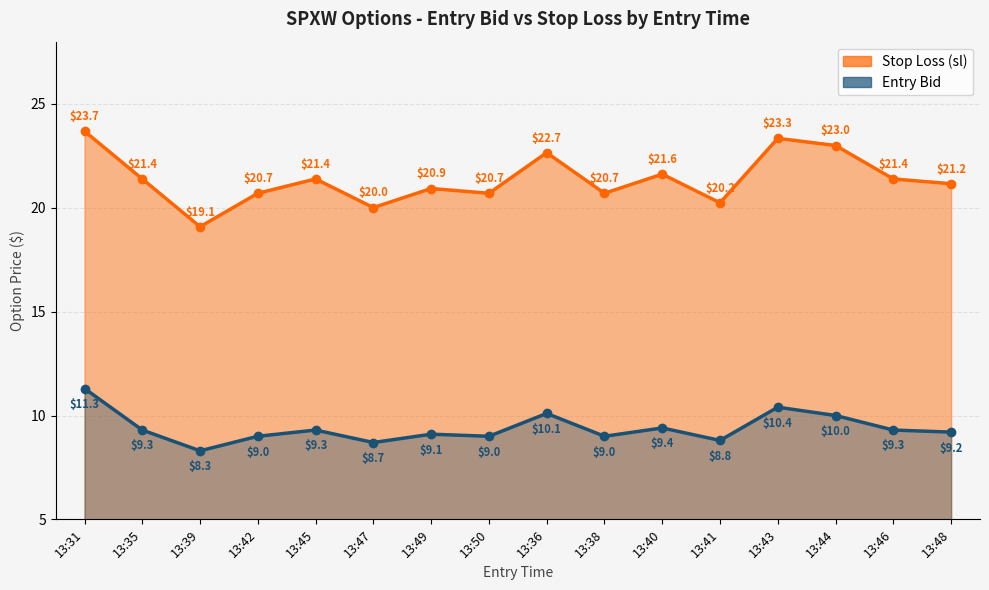

Between 13:36 and 13:38, which is larger?

13:36